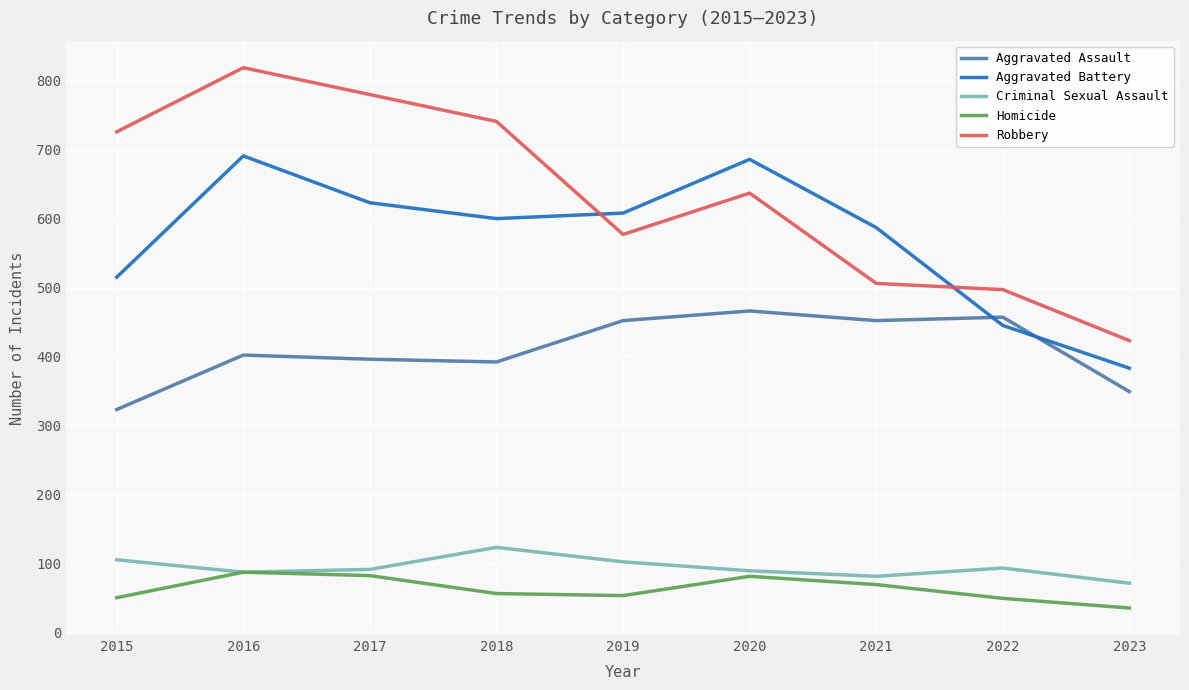

What value does the Criminal Sexual Assault series have at 2020, to the nearest 5?

90